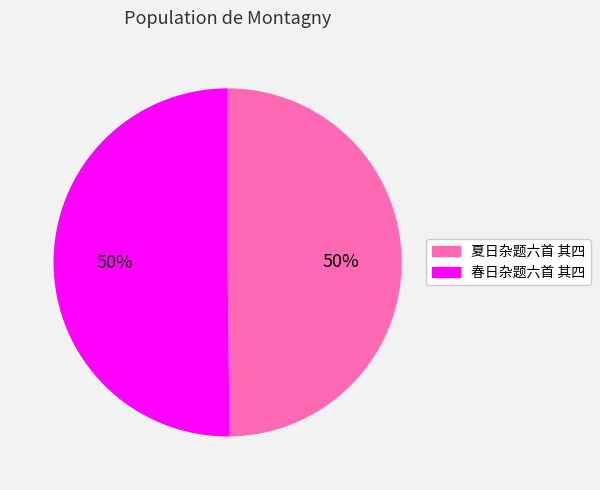

The 春日杂题六首 其四 slice represents 64% of the pie. True or false?

False